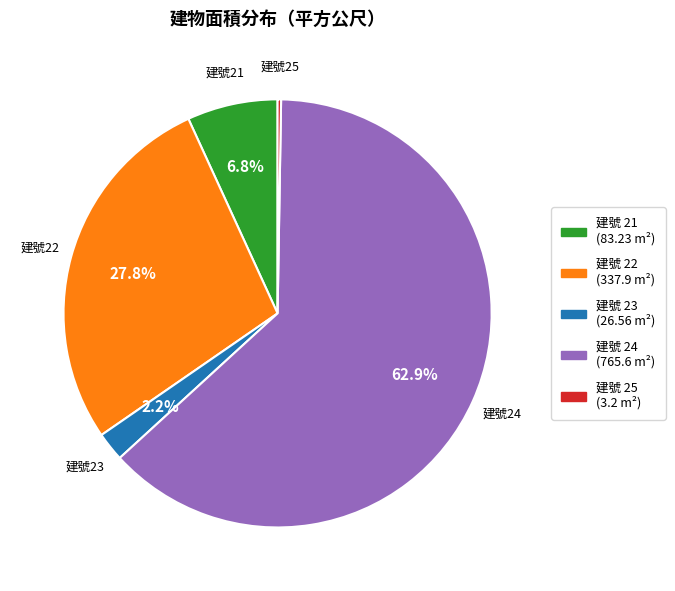

Is there a majority slice in this chart?

Yes